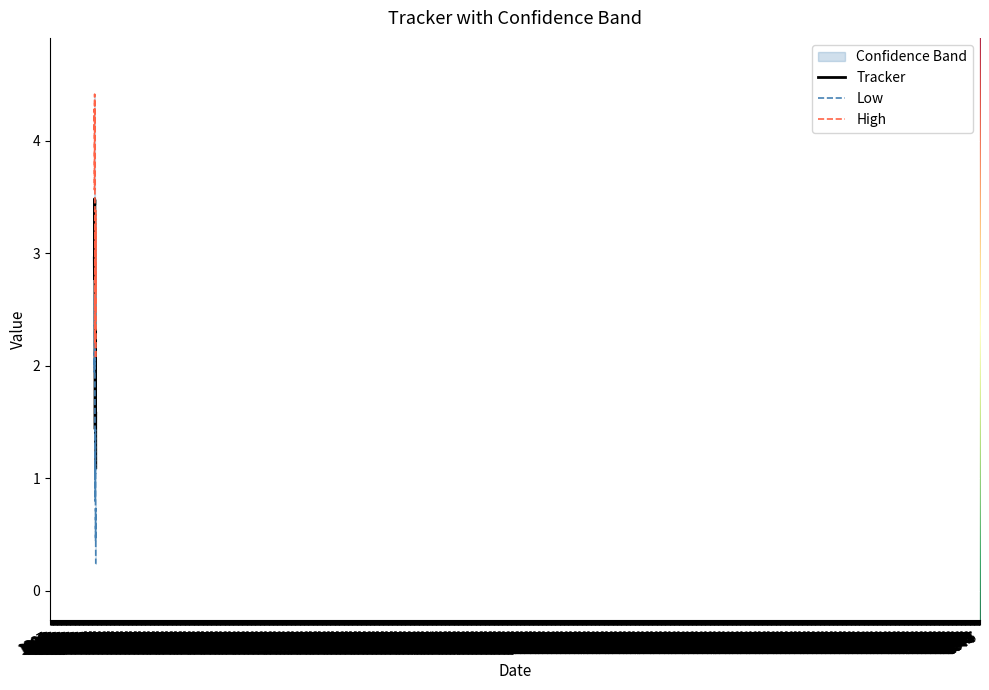

Reading left to right, transcribe all the data shown in this chart.

Tracker: 3.0	2.9	2.8	2.9	2.8	2.9	3.0	3.1	3.2	3.5	3.4	3.4	3.5	3.5	3.4	3.2	2.8	2.5	2.1	2.0	1.9	1.7	1.6	1.4	1.6	1.6	1.7	1.9	2.1	2.2	2.3	2.2	2.0	1.7	1.3	1.5	1.6	1.6	1.3	1.1
Low: 2.0	1.9	2.0	2.1	2.0	2.1	2.3	2.4	2.4	2.6	2.5	2.4	2.4	2.2	2.2	2.3	2.0	1.7	1.3	1.2	1.2	1.1	0.9	0.8	1.0	1.0	1.1	1.0	1.2	1.3	1.4	1.1	0.8	0.6	0.4	0.5	0.6	0.7	0.4	0.2
High: 4.1	4.3	4.2	3.9	3.6	3.7	3.8	4.0	4.0	4.4	4.3	4.3	4.3	4.3	4.2	4.1	3.6	3.4	3.0	2.9	2.9	2.6	2.4	2.2	2.4	2.6	2.6	2.5	2.9	3.1	3.2	2.9	2.8	2.5	2.1	2.9	3.2	3.4	2.9	2.6